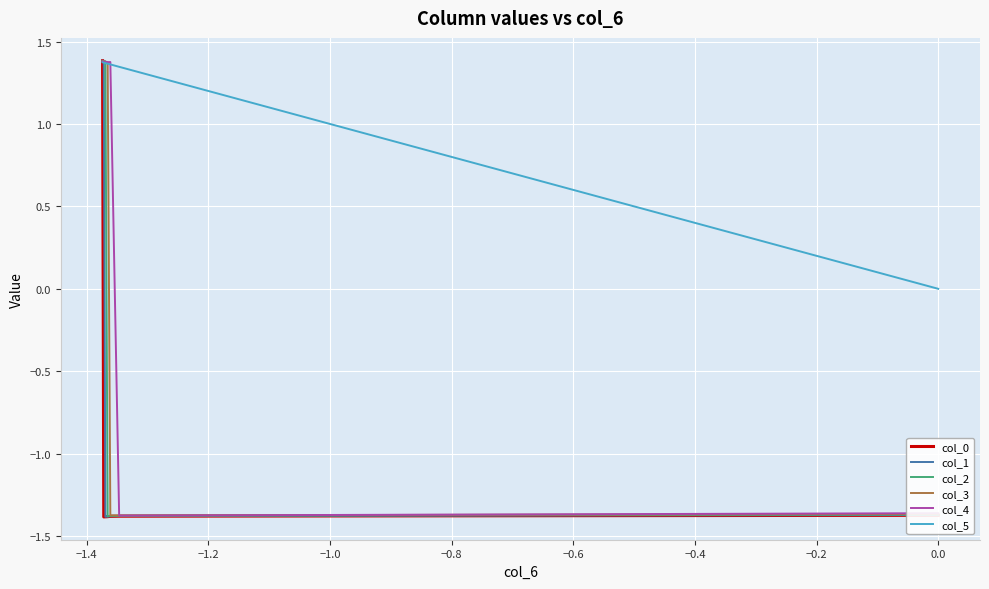

How many values in col_3 are below zero?

3